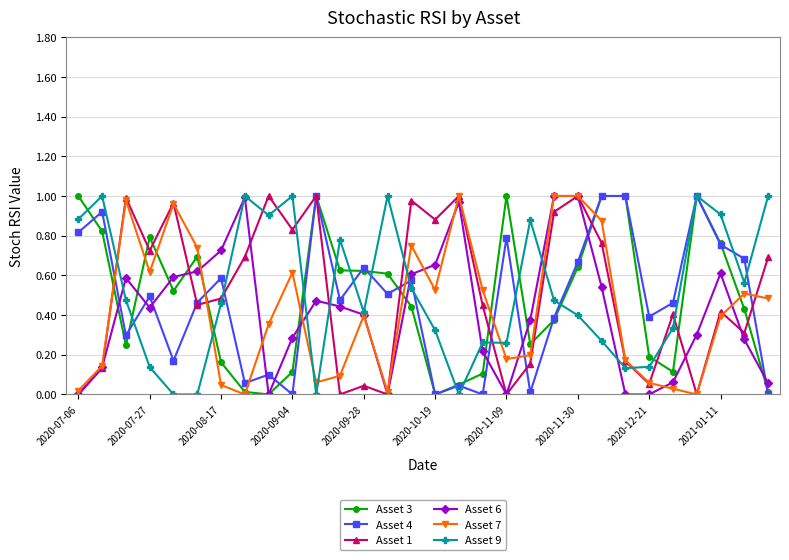

Does the chart have visible grid lines?

Yes